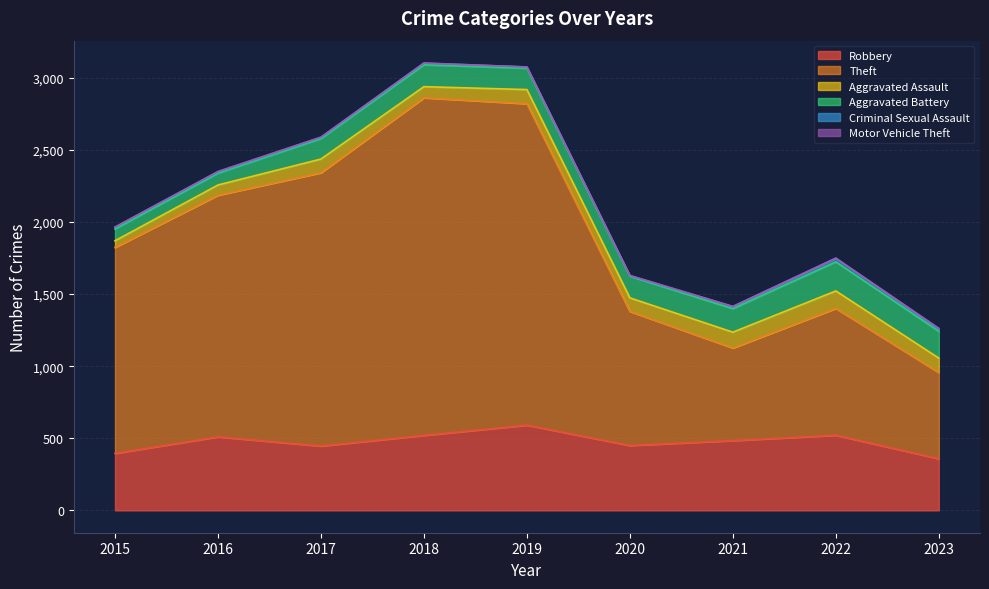

True or false: Aggravated Battery and Criminal Sexual Assault intersect in this chart.

False